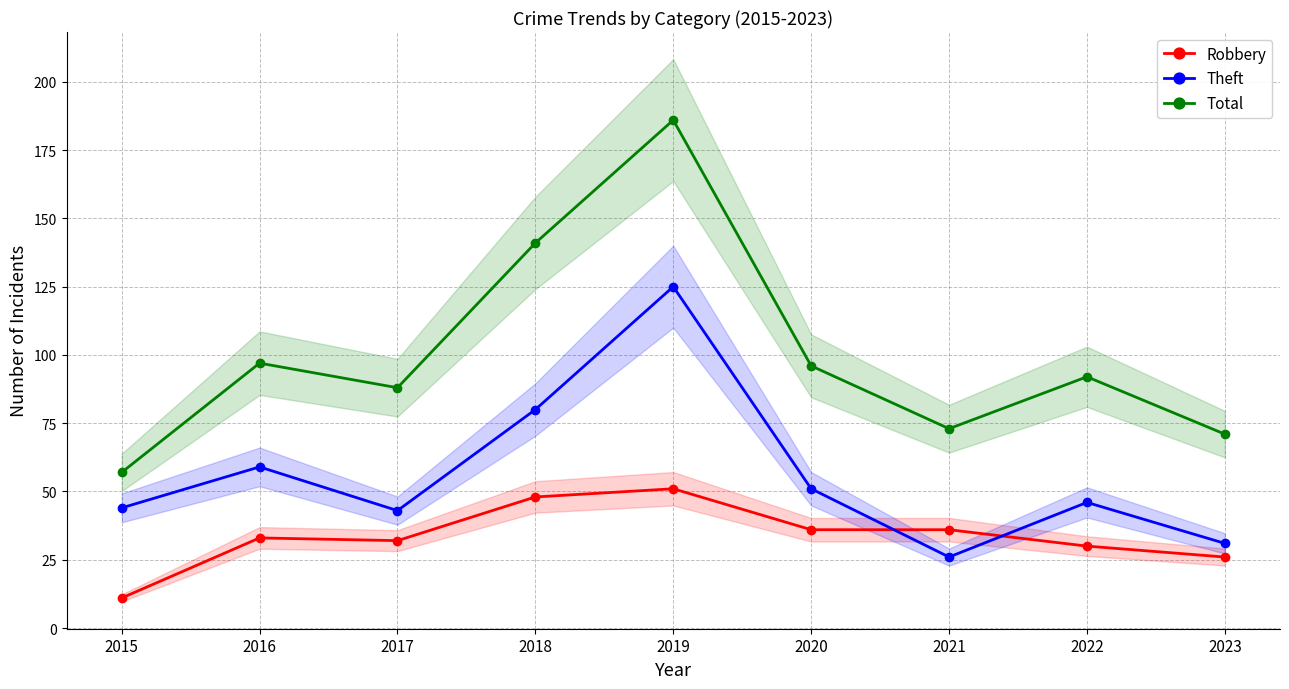

Reading left to right, list all the values displayed in this chart.

Robbery: 11	33	32	48	51	36	36	30	26
Theft: 44	59	43	80	125	51	26	46	31
Total: 57	97	88	141	186	96	73	92	71